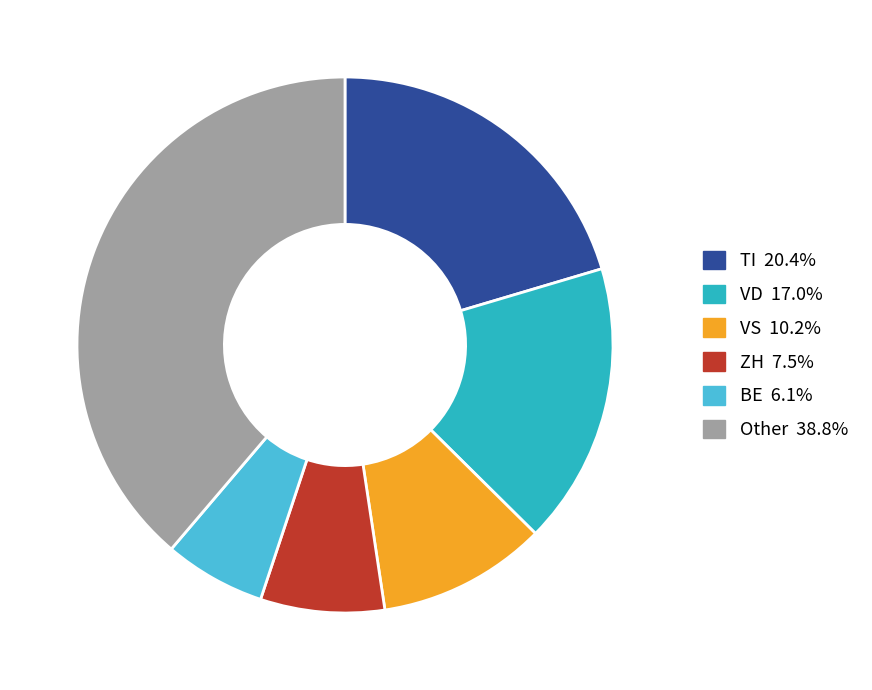

How many slices are in this pie chart?

6